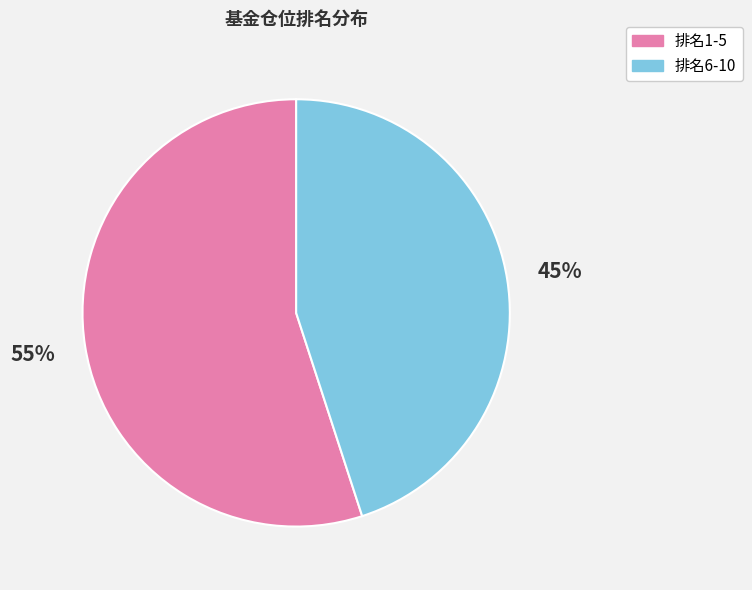

Is there any slice that represents more than half of the pie?

Yes